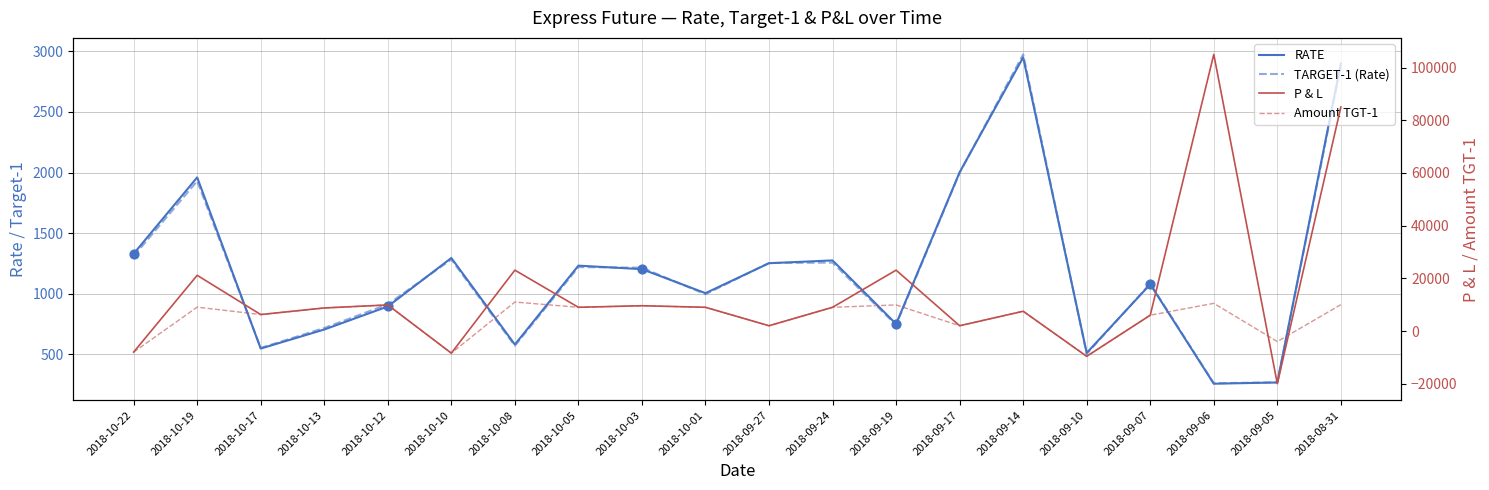

Is the value of Amount TGT-1 at 2018-09-17 greater than the value of P & L at 2018-10-03?

No